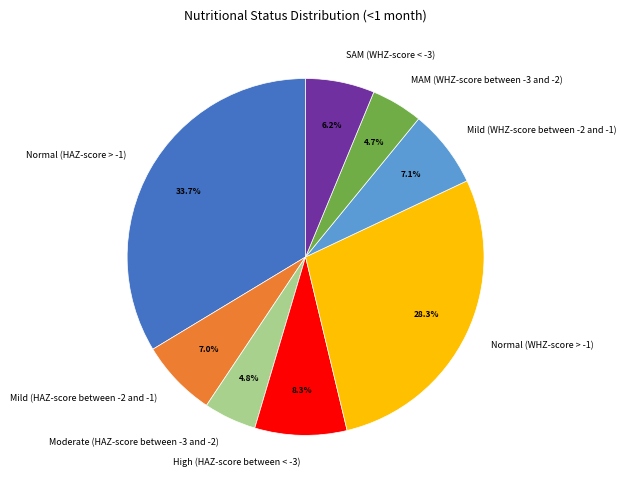

How many segments does this pie chart have?

8